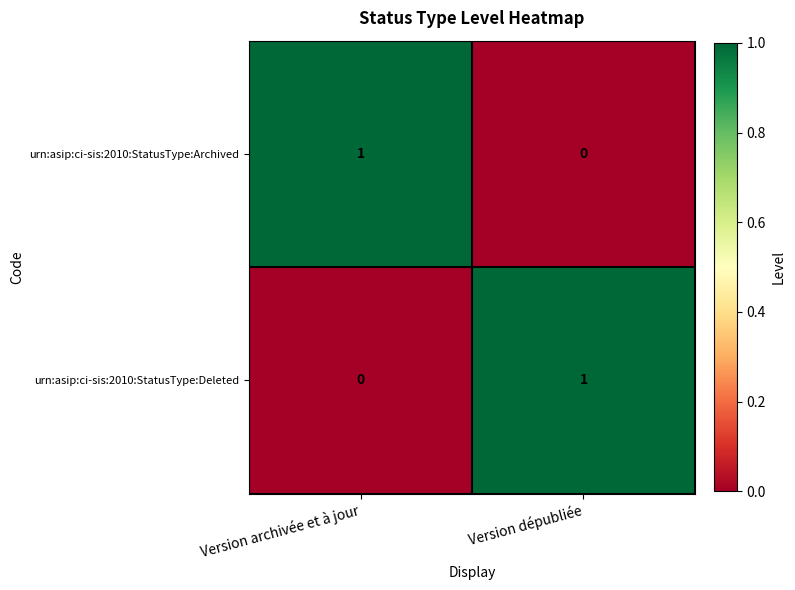

Reading left to right, extract all data points from this chart.

urn:asip:ci-sis:2010:StatusType:Archived: Version archivée et à jour=1	Version dépubliée=0
urn:asip:ci-sis:2010:StatusType:Deleted: Version archivée et à jour=0	Version dépubliée=1